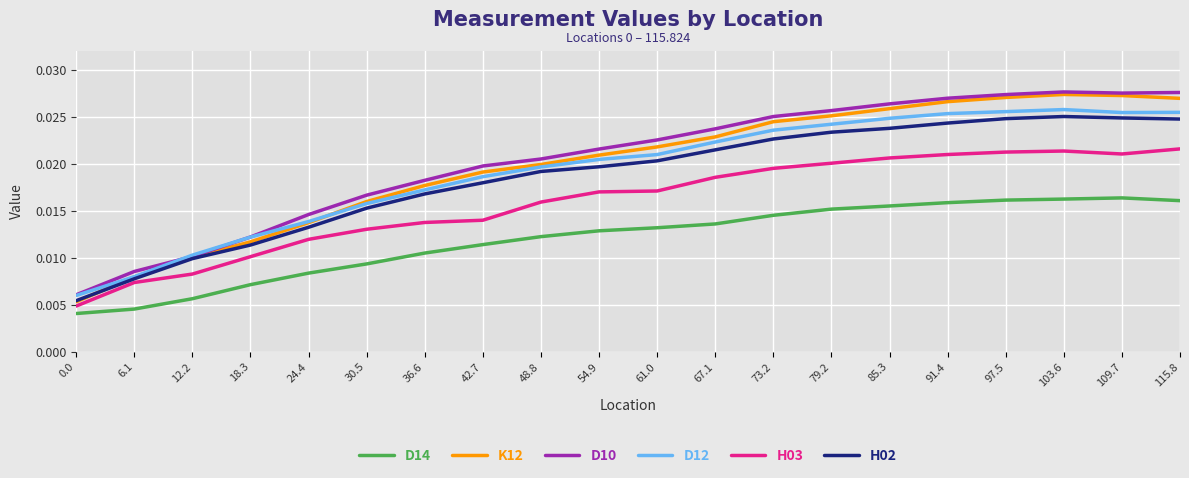

What position from the left is 18.3?

4